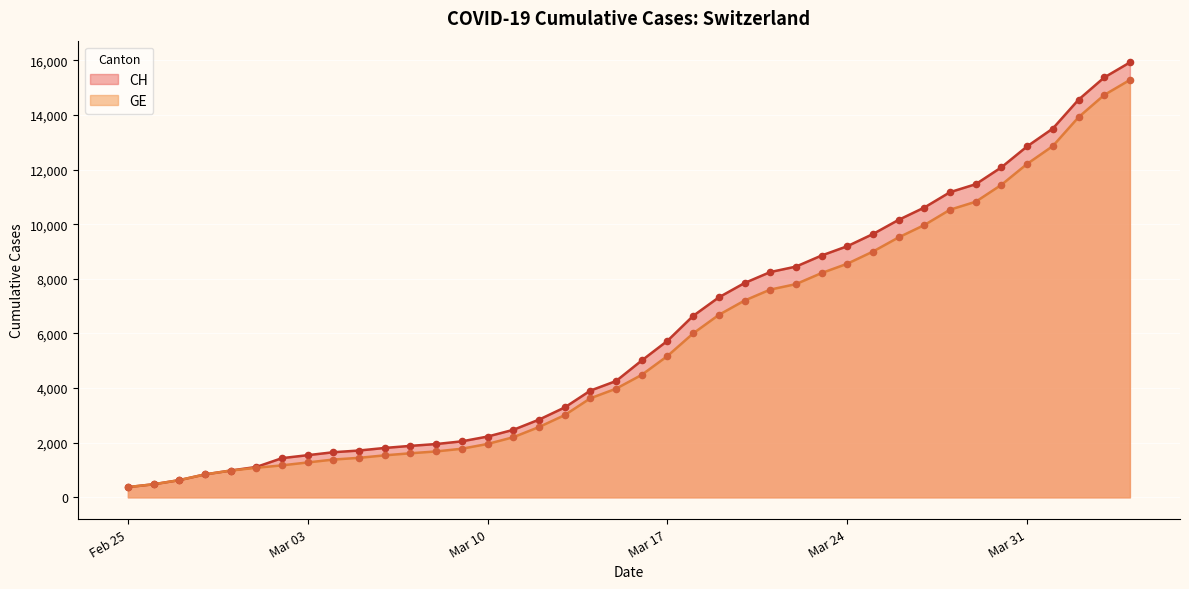

Which series reaches the maximum Y coordinate?

CH